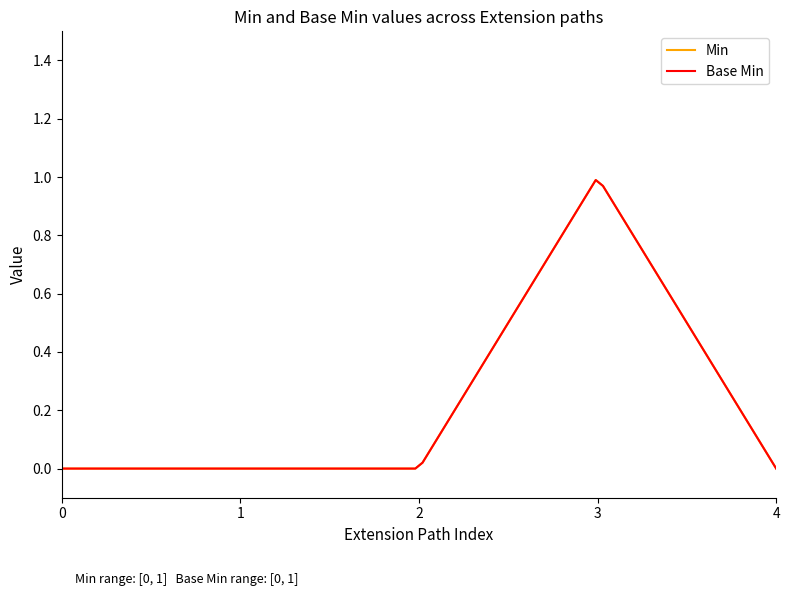

Is this an area chart (filled region under the line)?

No